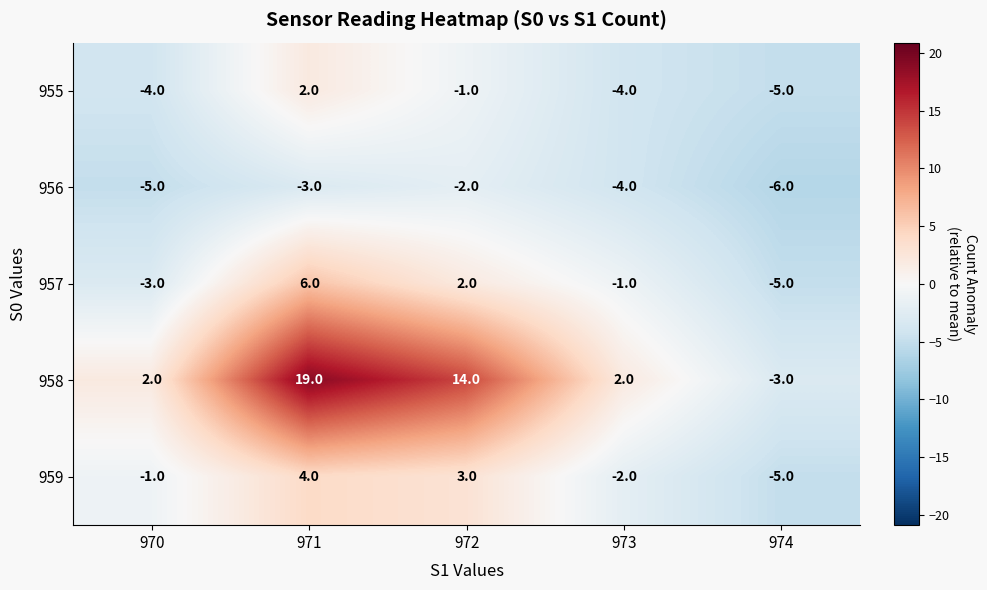

How many distinct data groups are displayed?

5